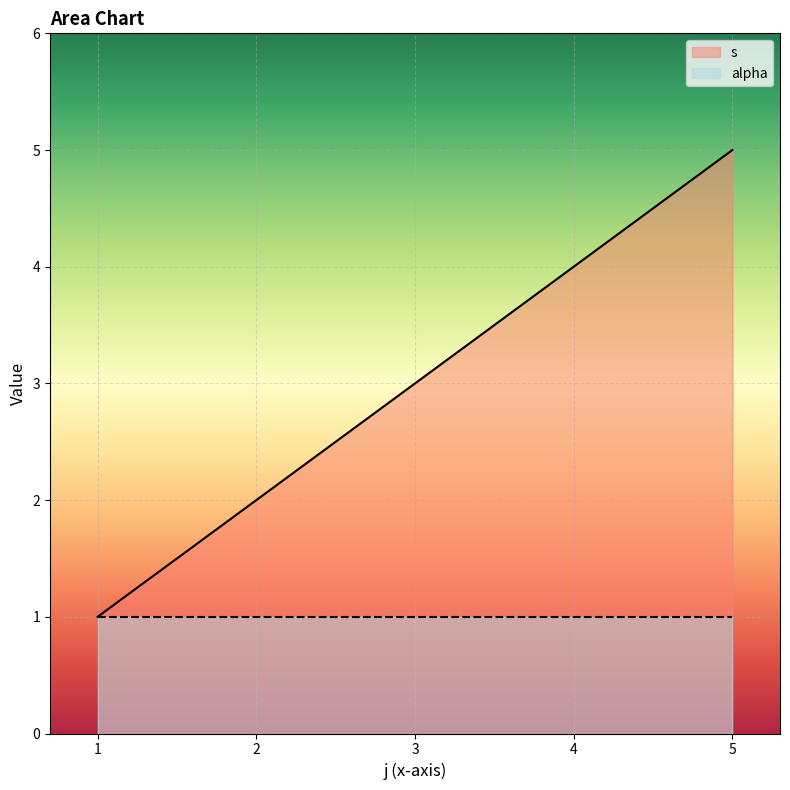

What is the maximum value shown in the chart?

5